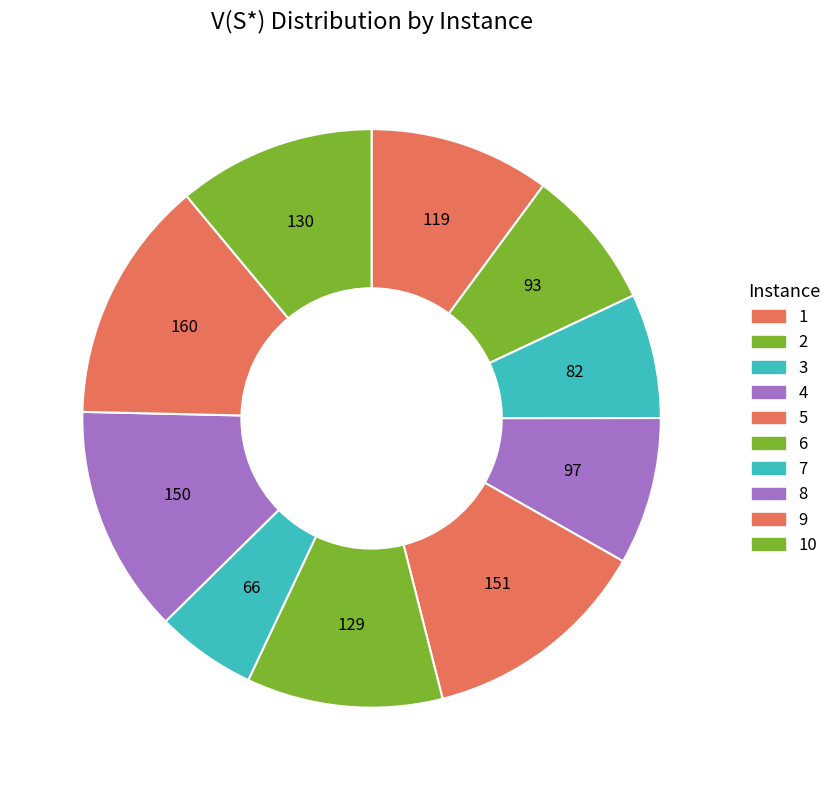

Count the number of slices in the pie.

10